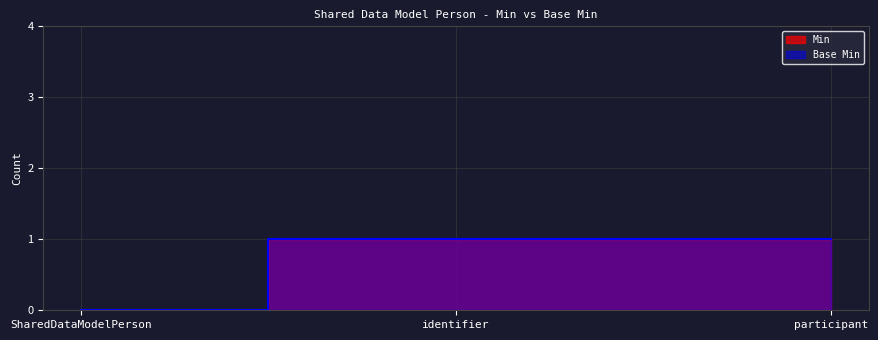

What are all the series names shown in the legend?

Min, Base Min